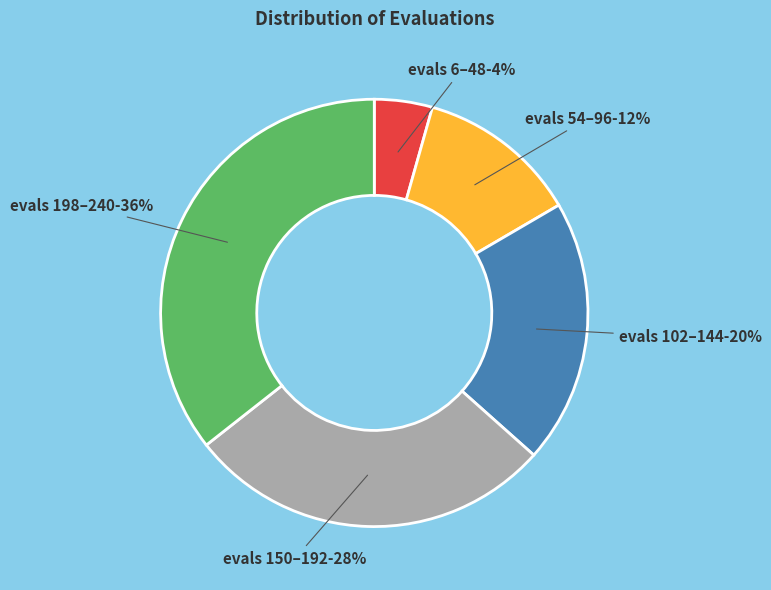

Combined, do evals 6–48 and evals 198–240 account for over 50%?

No